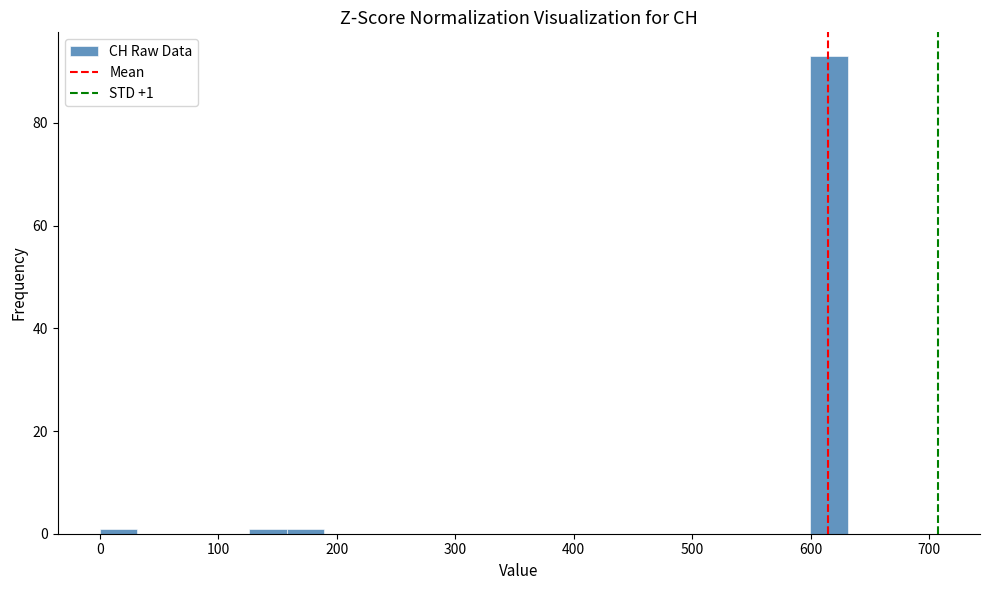

Around what value on the x-axis is the tallest bar? Give the approximate position of its centre, as read against the axis.

620